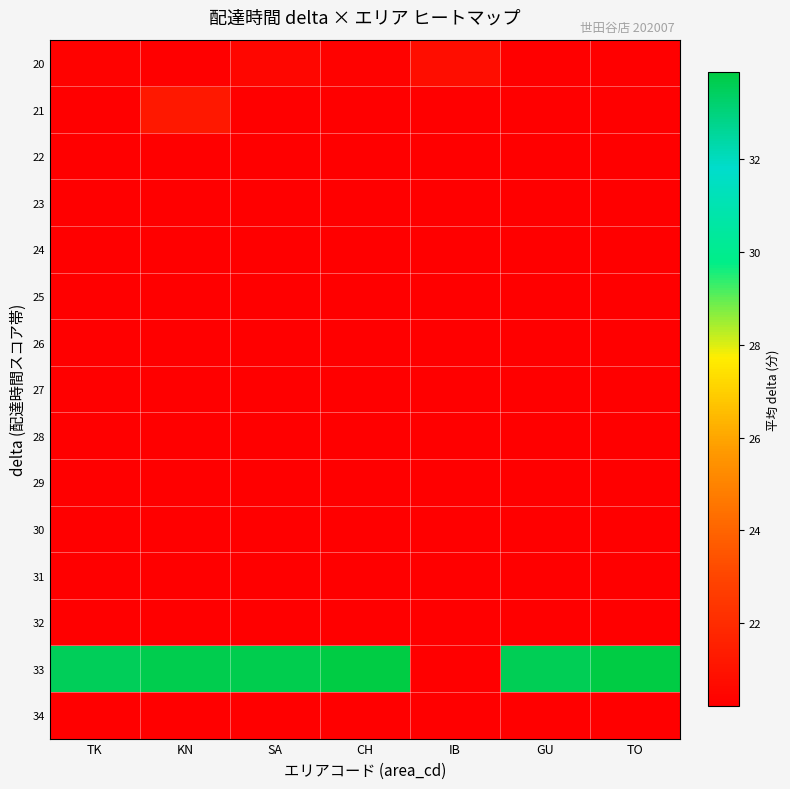

What is the minimum value shown in the chart?

20.2